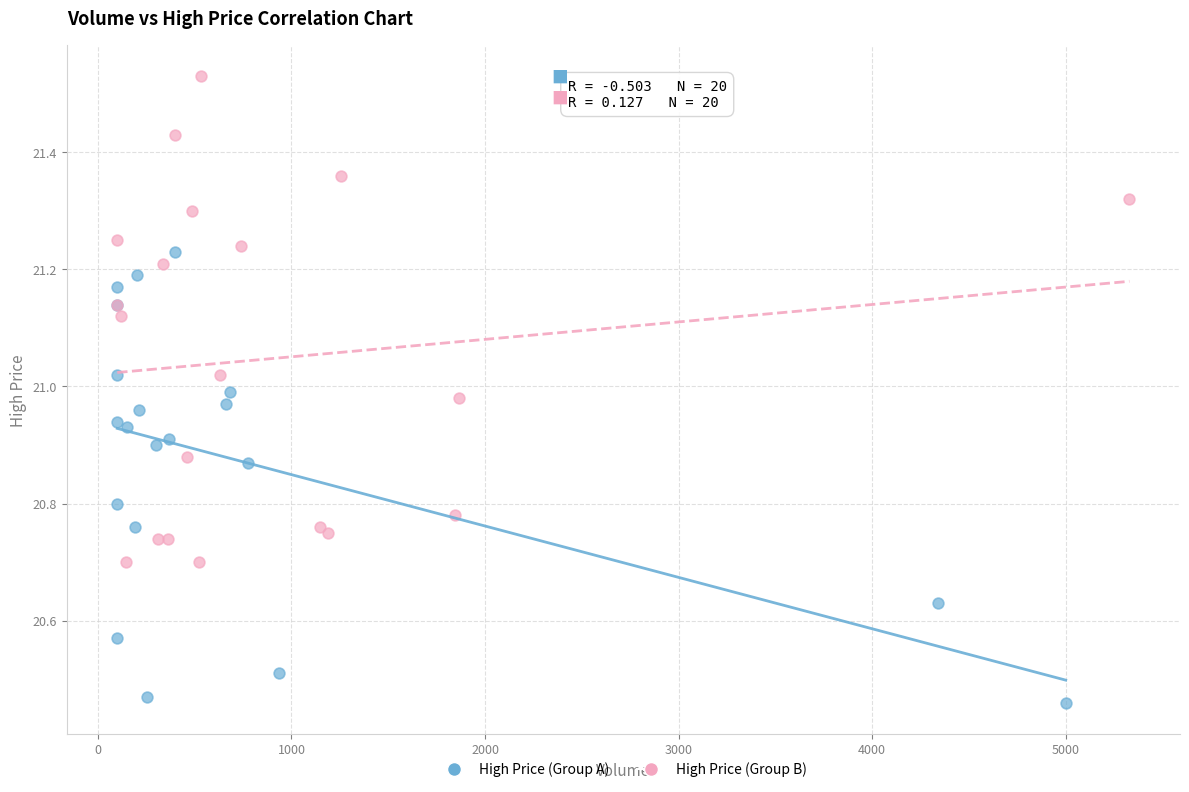

Which series reaches the minimum Y coordinate?

High Price (Group A)